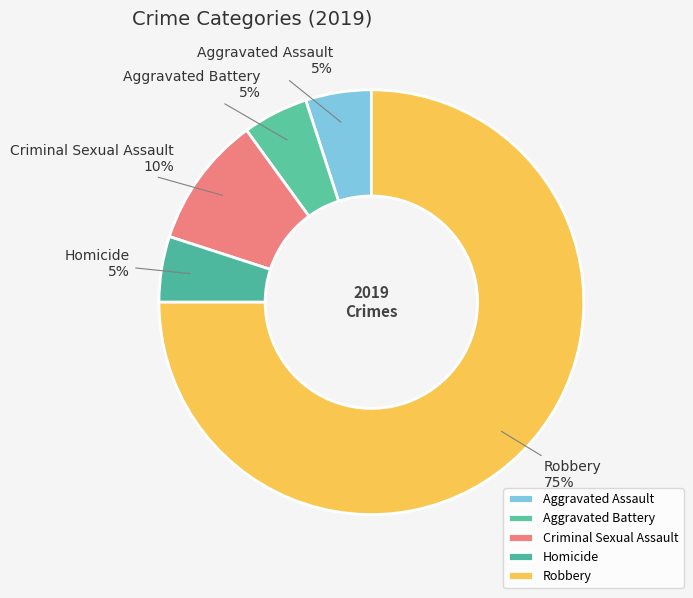

What percentage is the Aggravated Battery slice, to the nearest percent?

5%